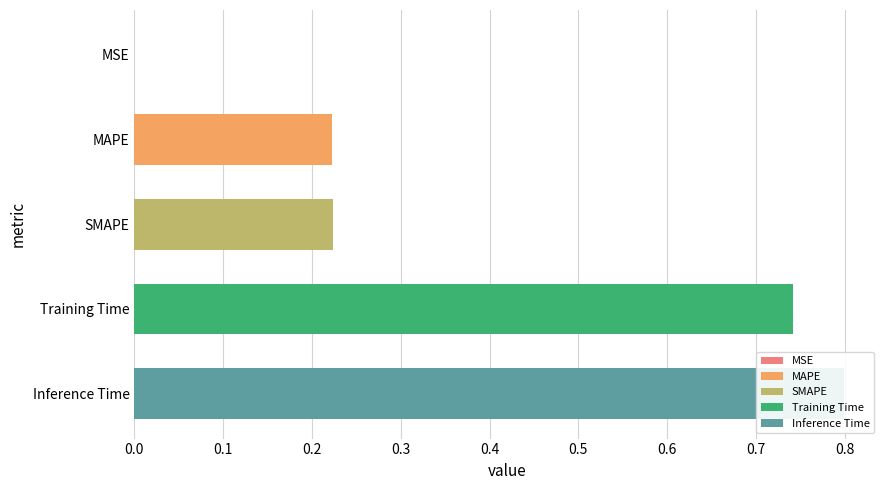

What is the label of the 1st bar from the left?

MSE